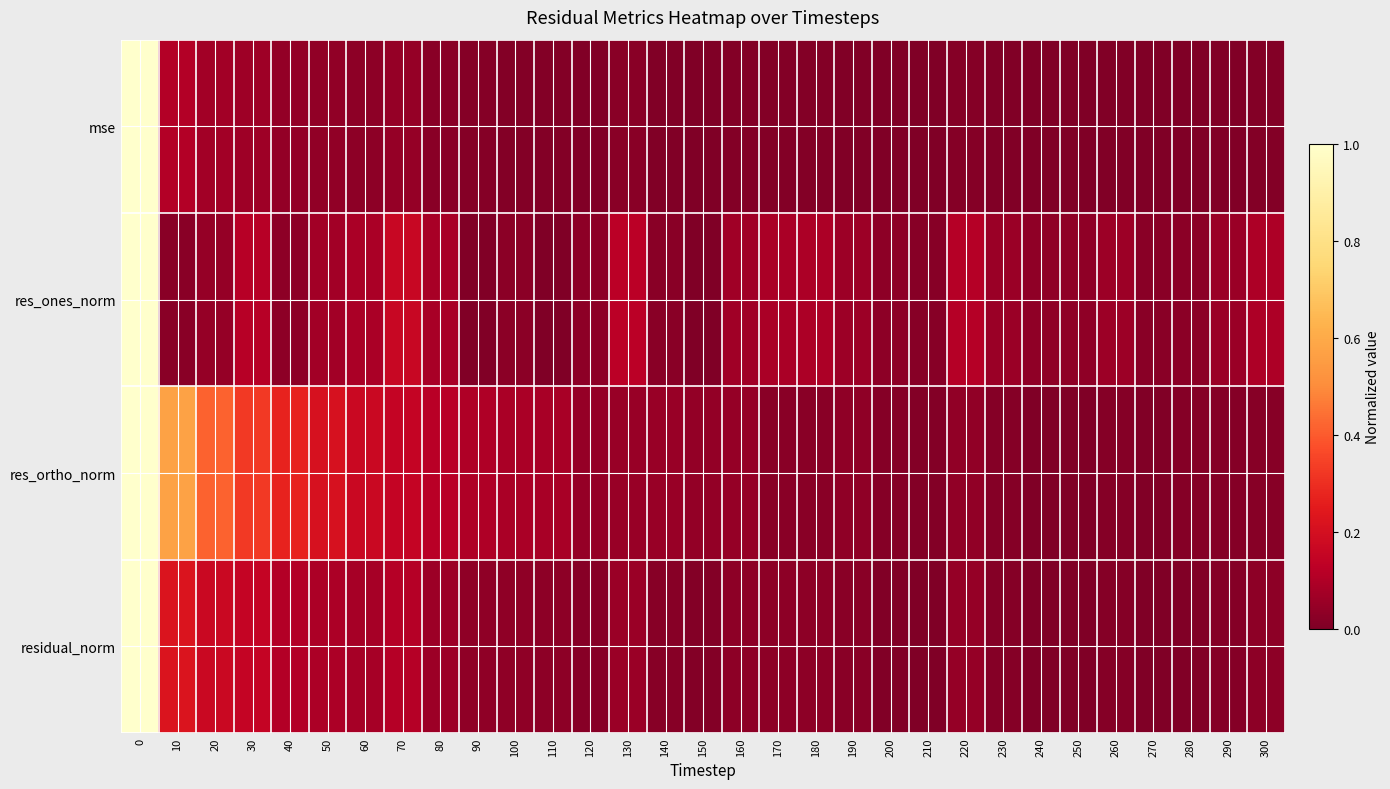

What is the greatest value displayed?

1.0